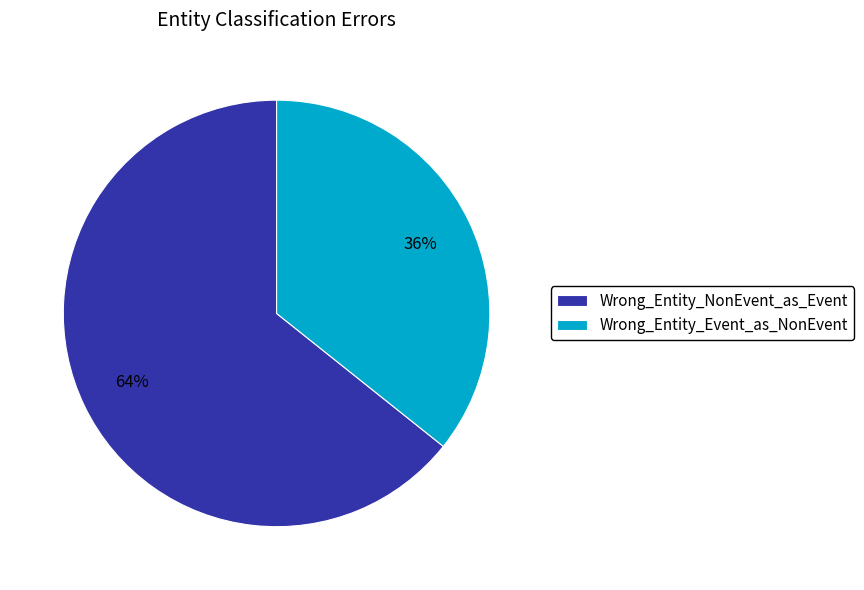

True or false: Wrong_Entity_NonEvent_as_Event accounts for 49% of the total.

False